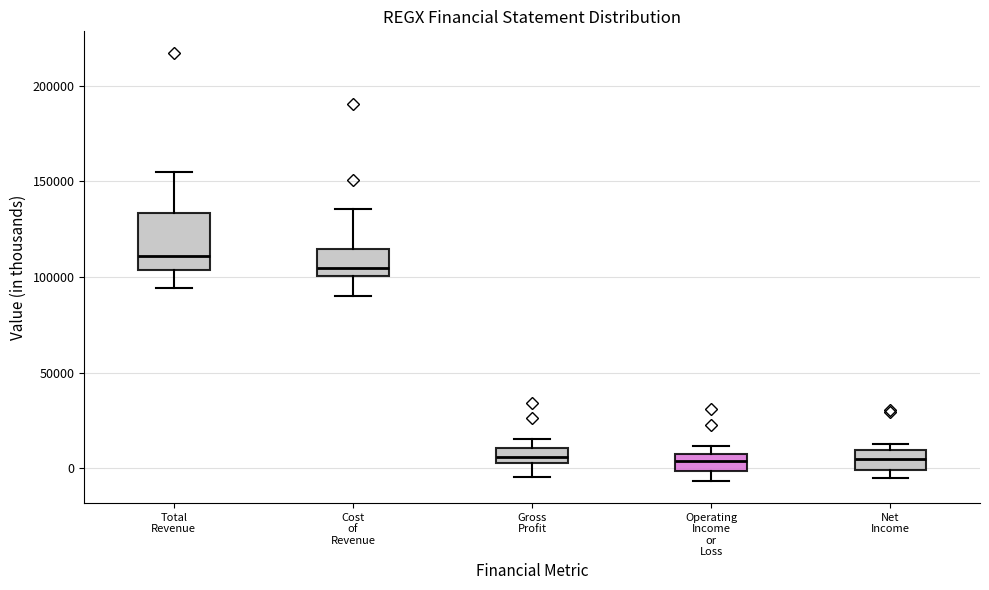

Where is the lower edge of the box for Gross Profit on the y-axis? The values are not printed on the chart, so give them approximately, as read against the axis.

5000